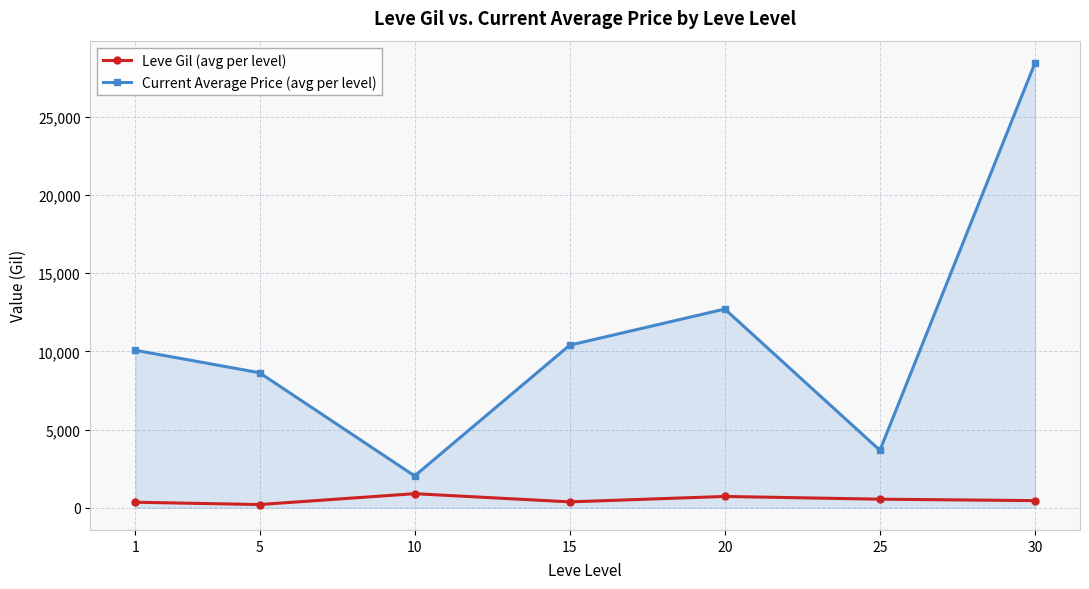

What is the difference between the maximum and second lowest values in the Current Average Price (avg per level) series?

24779.7